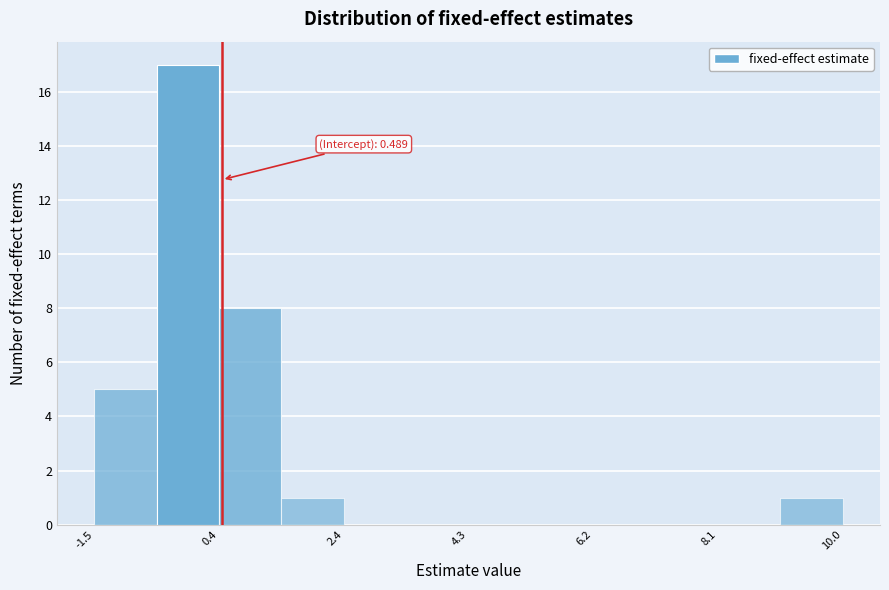

Which range on the x-axis has the tallest bar?

-0.6 to 0.4